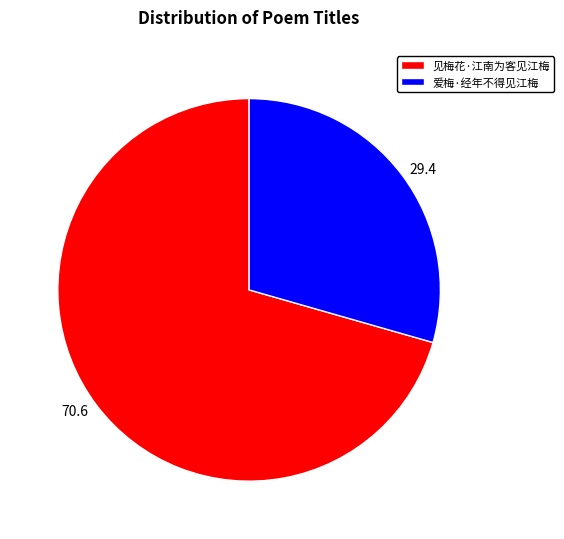

What is the largest slice in the pie chart?

见梅花·江南为客见江梅